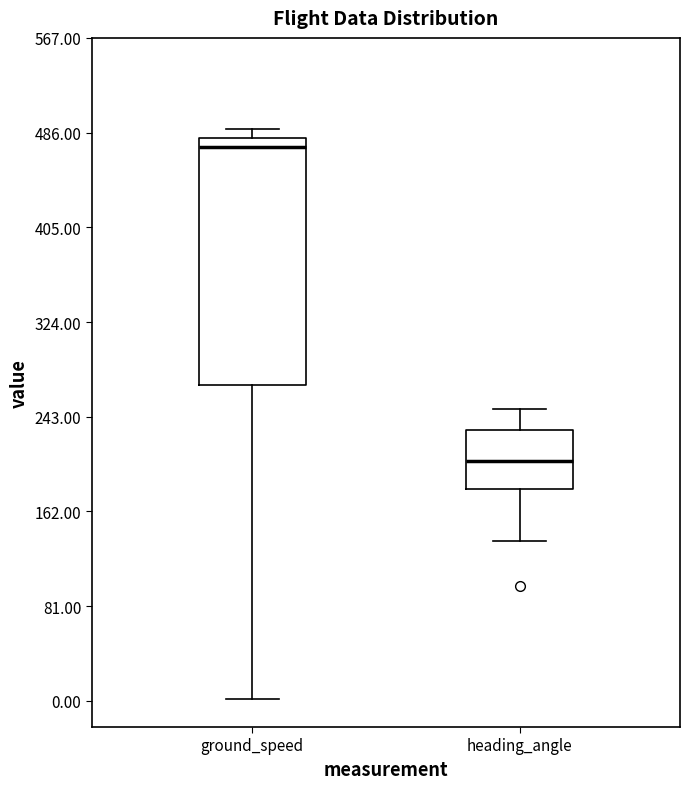

Where does the lower whisker of the box for ground_speed end on the y-axis? The values are not printed on the chart, so give them approximately, as read against the axis.

0